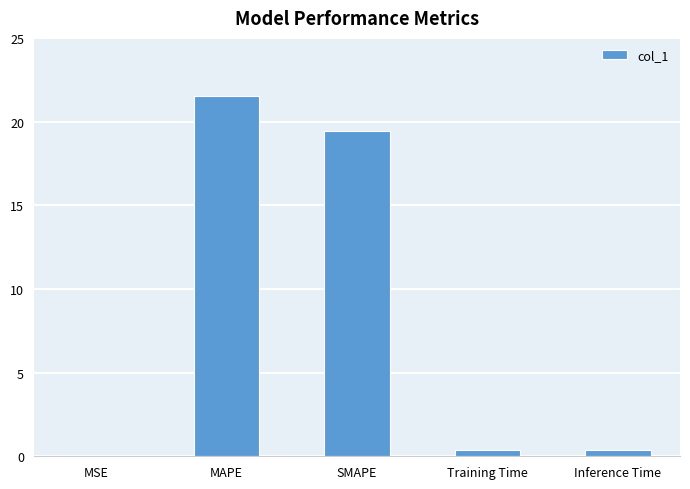

Which has a higher value, Inference Time or MSE?

Inference Time